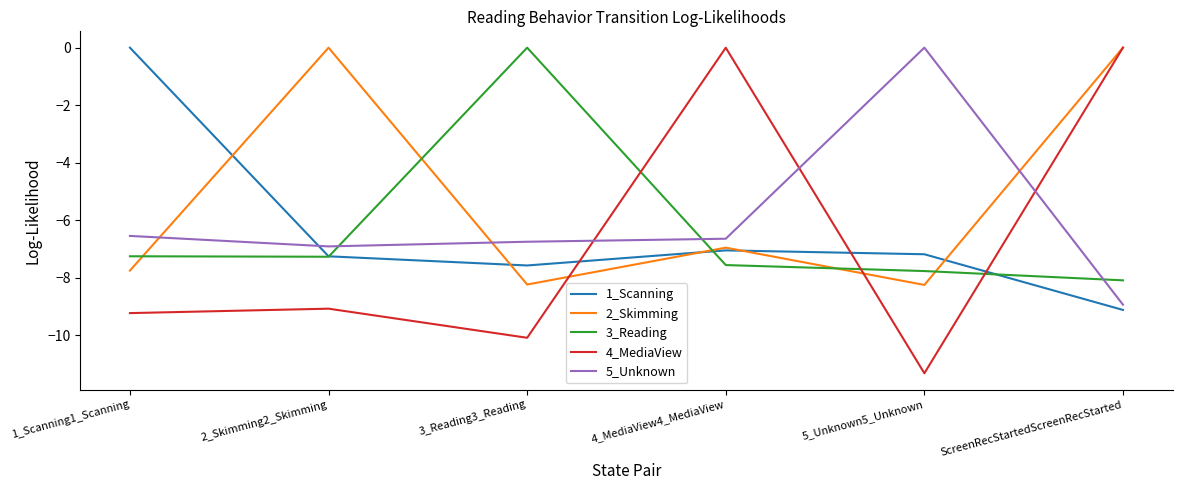

True or false: 3_Reading and 1_Scanning intersect in this chart.

True